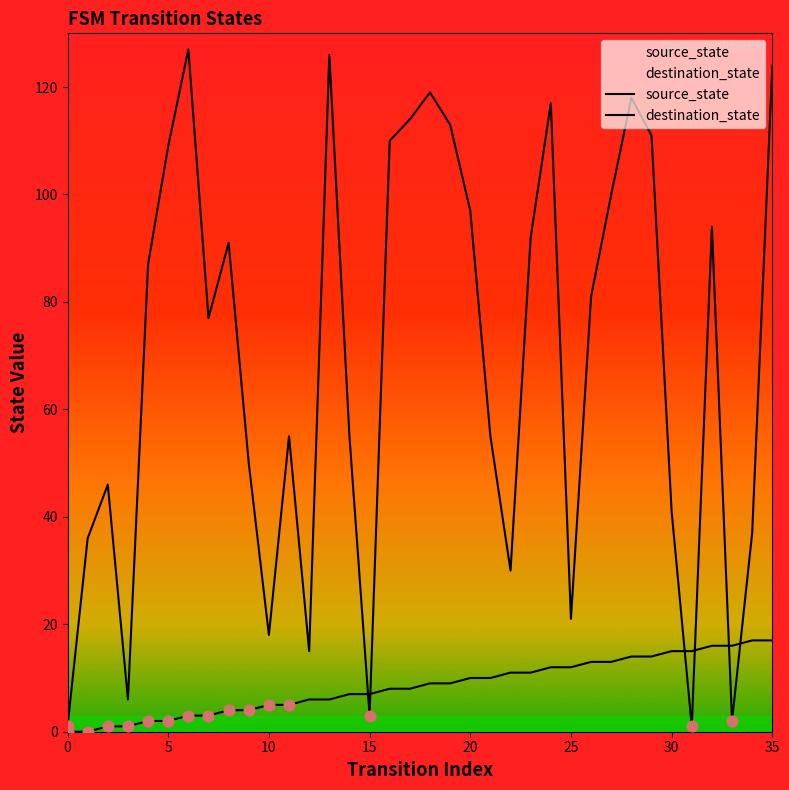

Which series reaches the minimum Y coordinate?

source_state